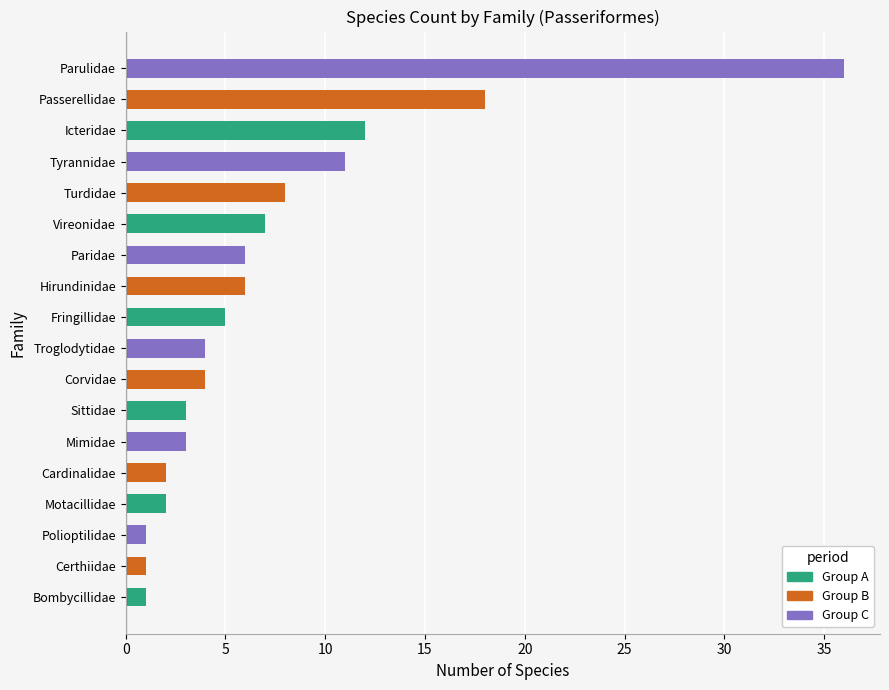

What value does the data have at Vireonidae?

7